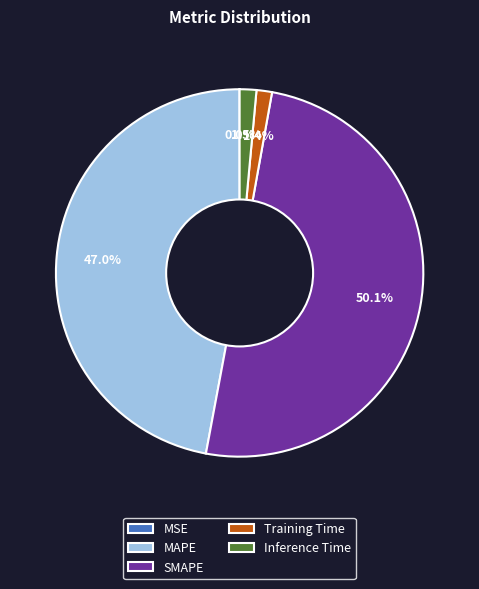

To the nearest percent, what percentage of the pie is MAPE?

47%